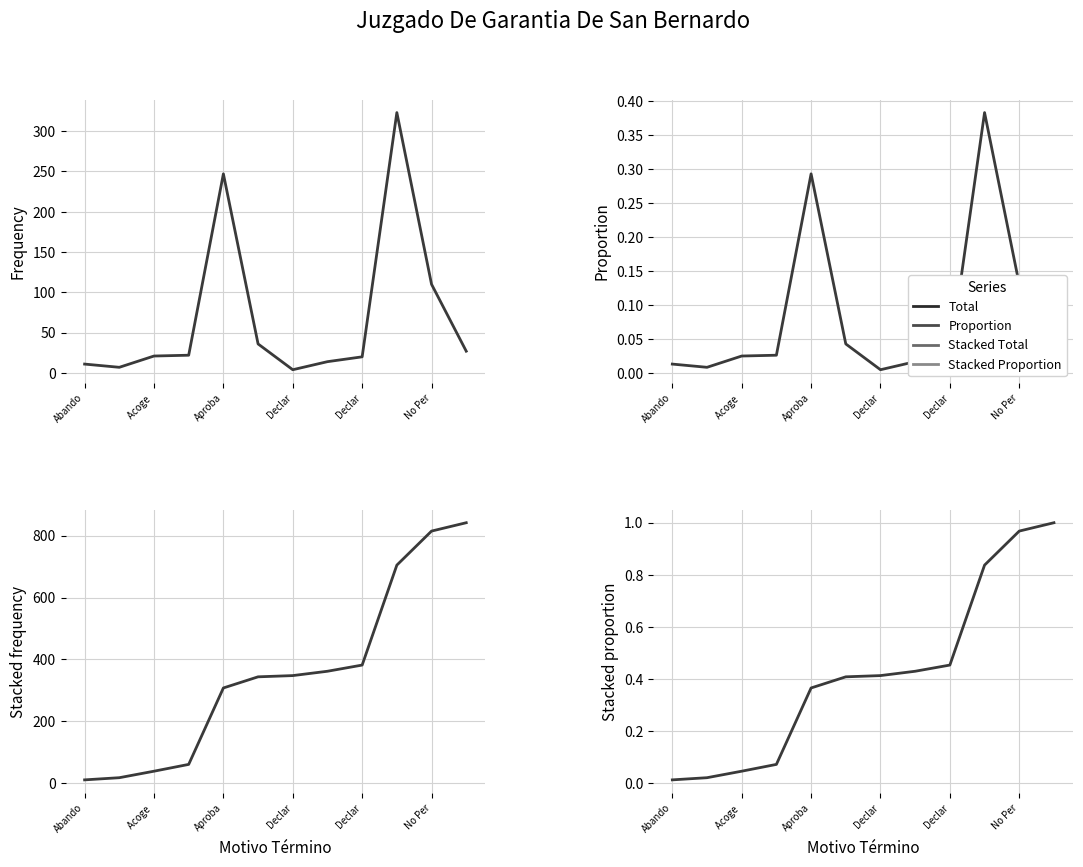

Which series changed the most between 7 and 9?

Stacked Total